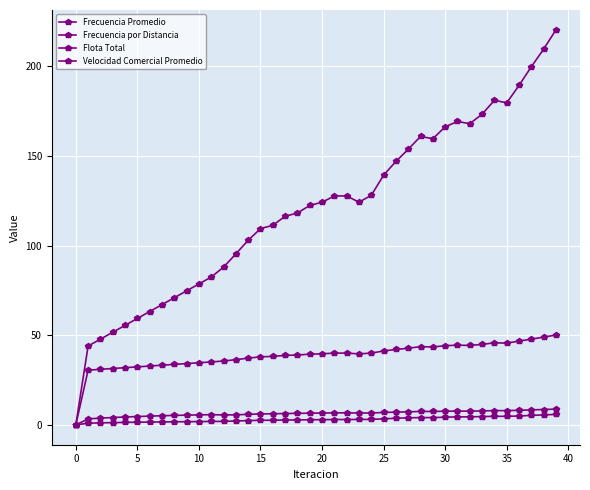

How many series are shown in this chart?

4